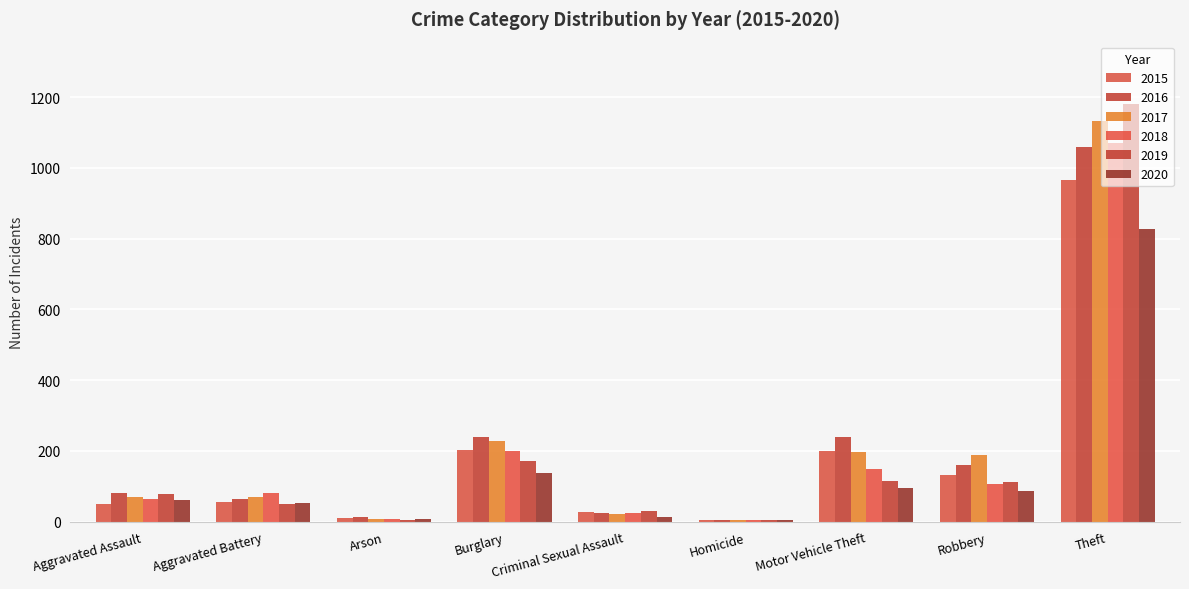

What is the sum of all 2015 values?

1647